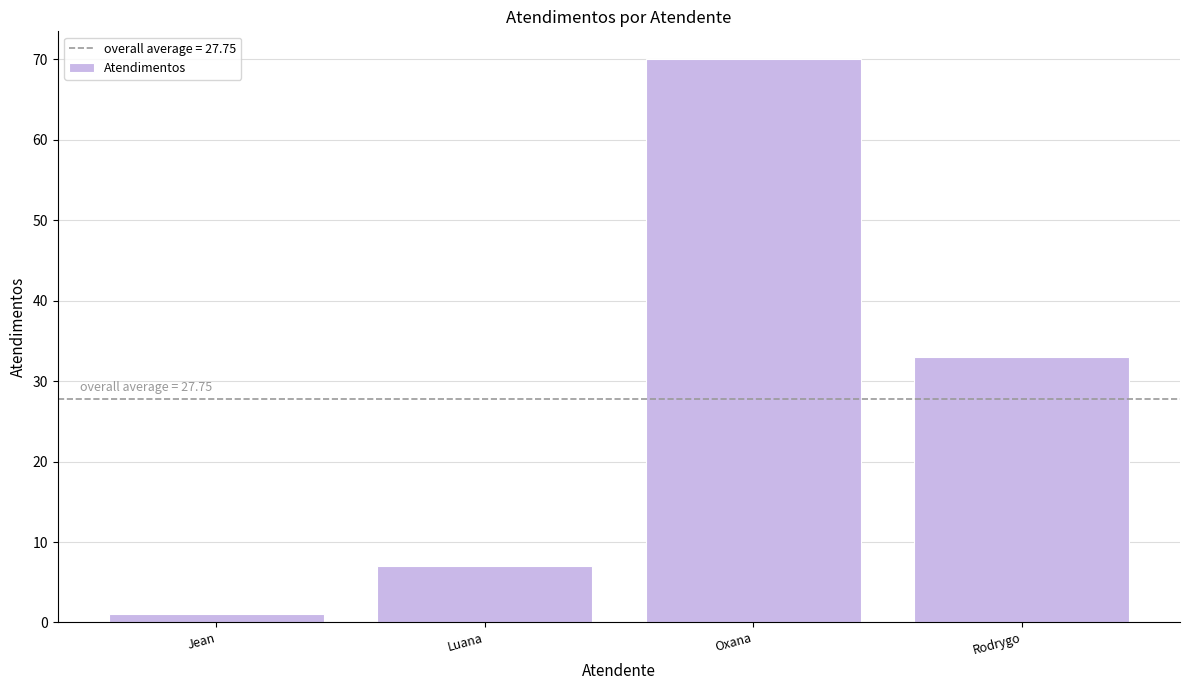

Which category has the lowest value across all series?

Jean